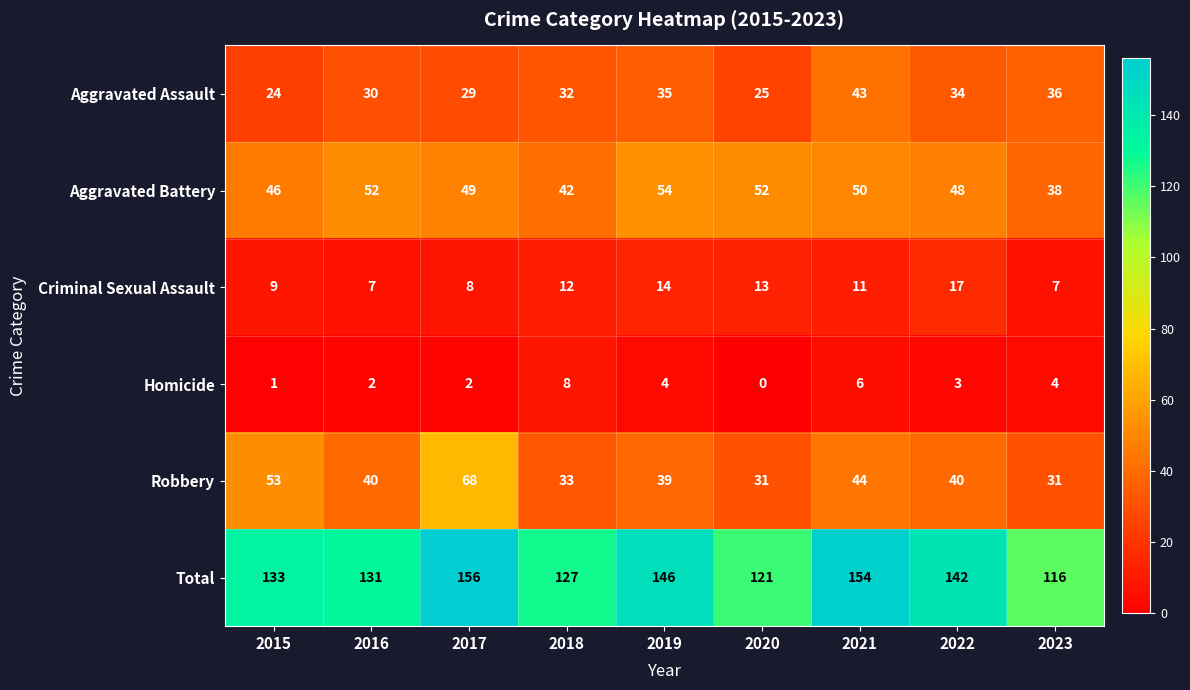

Count the number of categories in the chart.

9